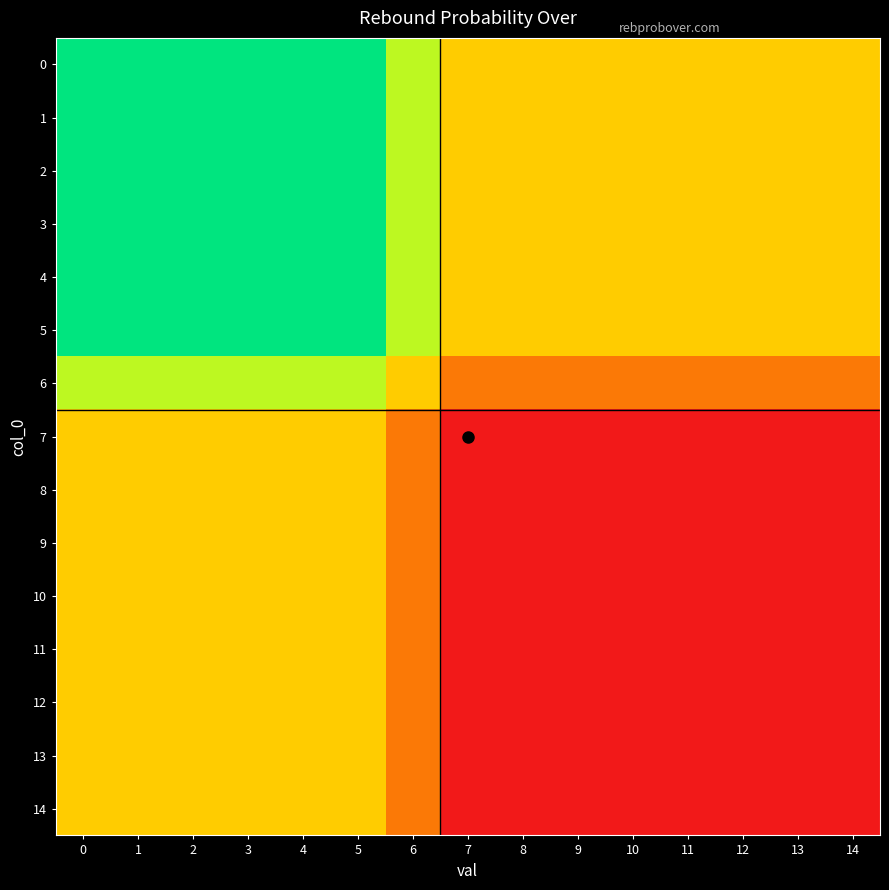

Which label corresponds to the smallest value in the chart?

7